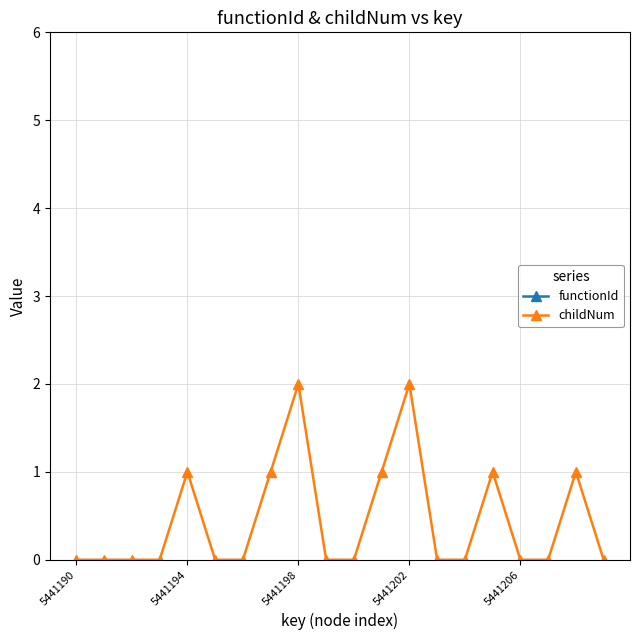

True or false: functionId and childNum intersect in this chart.

False